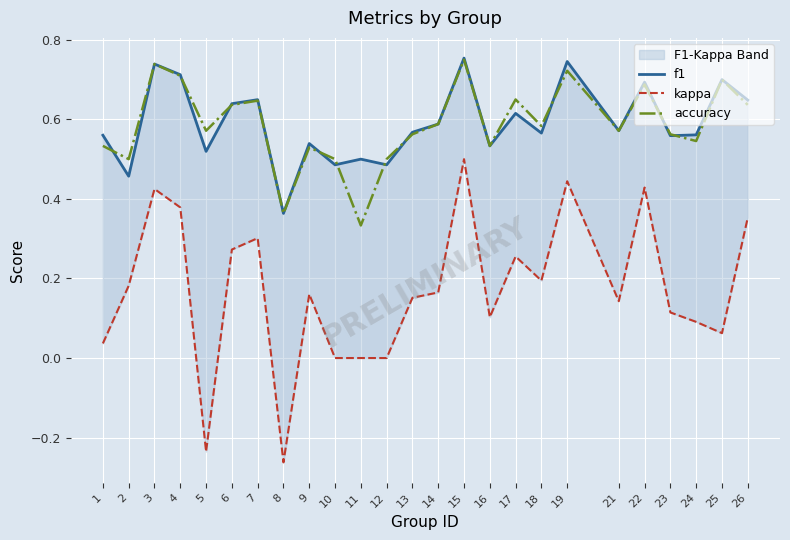

What is the average value of the f1 series?

0.6